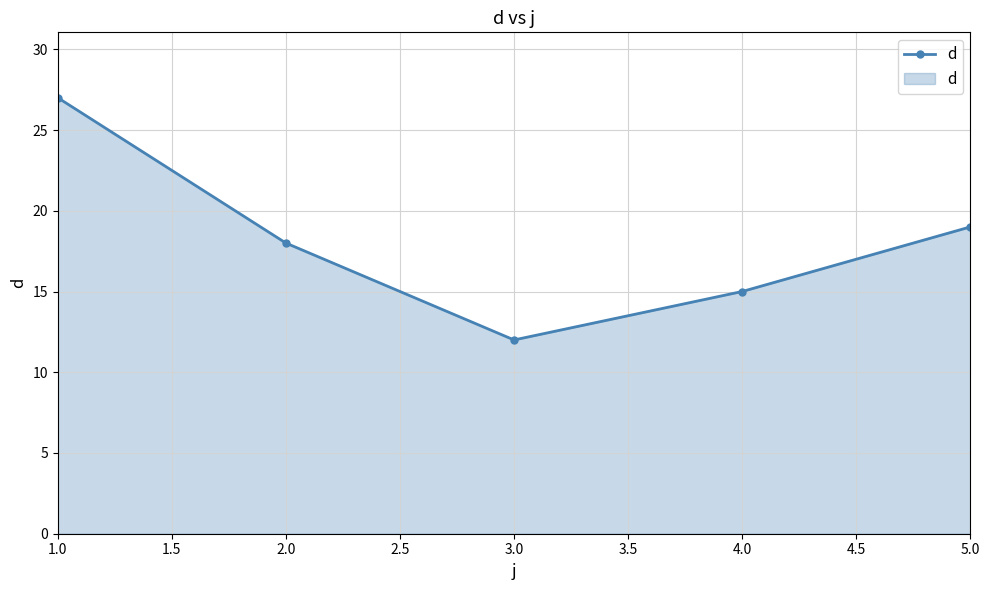

At which category does the data reach its first local valley?

3.0